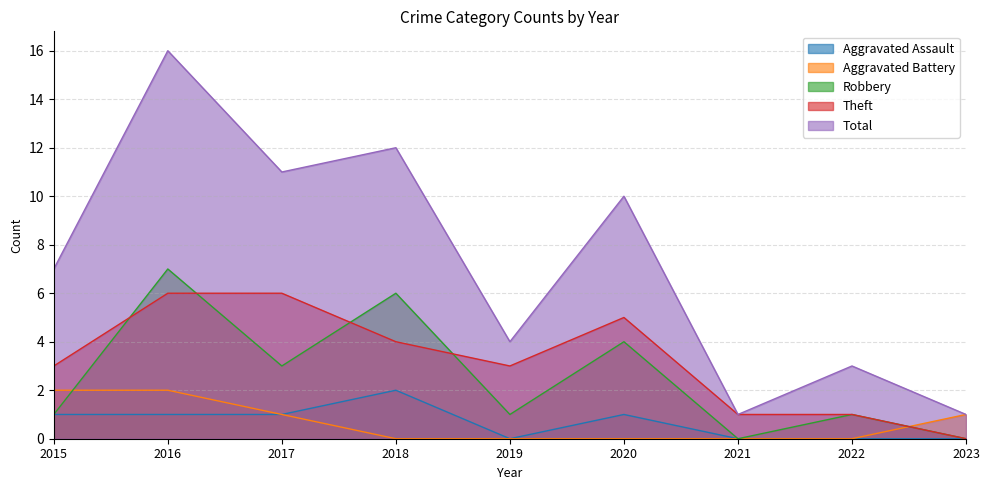

Is it true that Total equals 2 at 2023?

False